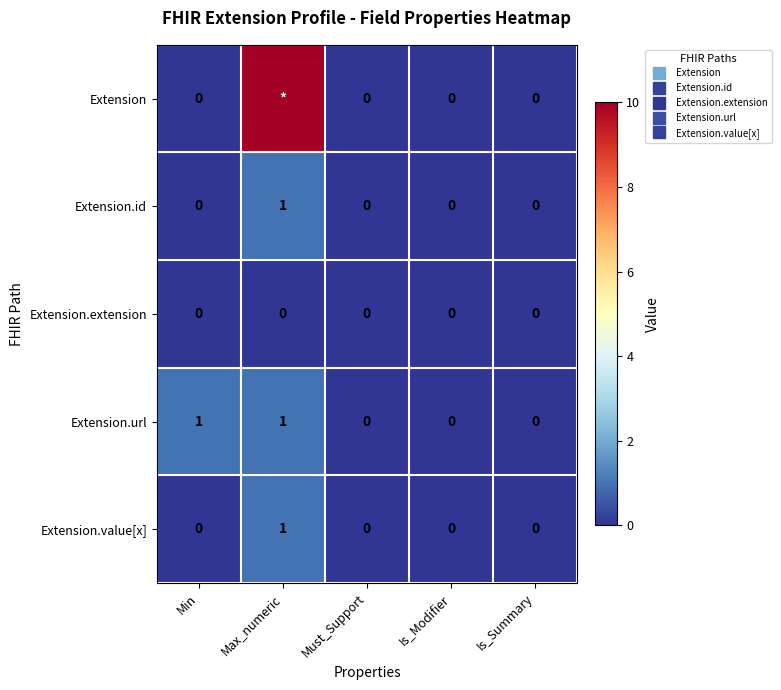

List the labels in order of Extension value, smallest first.

Min, Must_Support, Is_Modifier, Is_Summary, Max_numeric